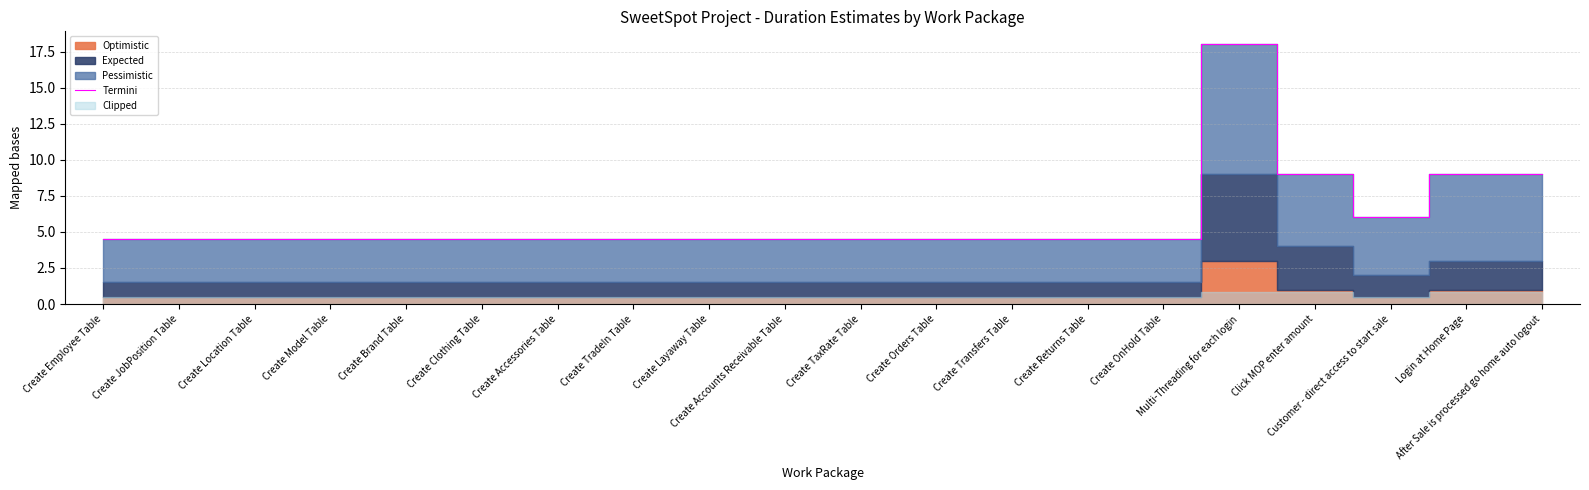

How many lines are shown in the chart?

1